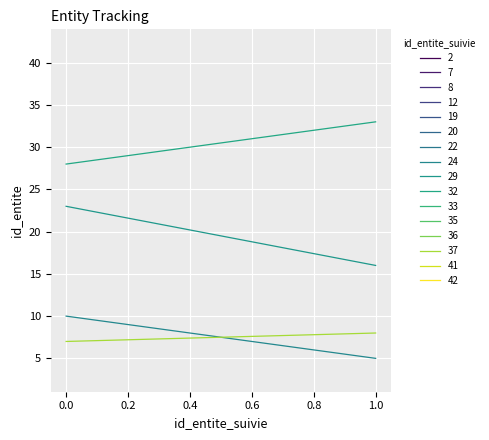

Where is the first local minimum?

7